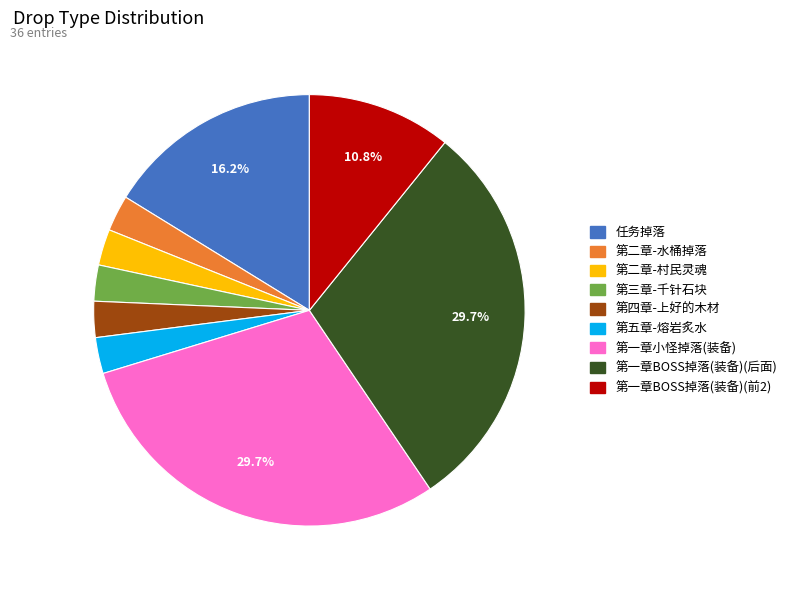

Is there a majority slice in this chart?

No